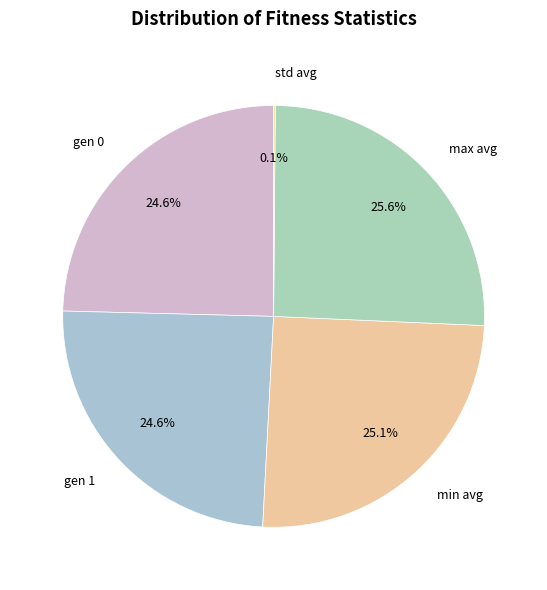

Rank the categories by value from highest to lowest.

max avg, min avg, gen 0, gen 1, std avg